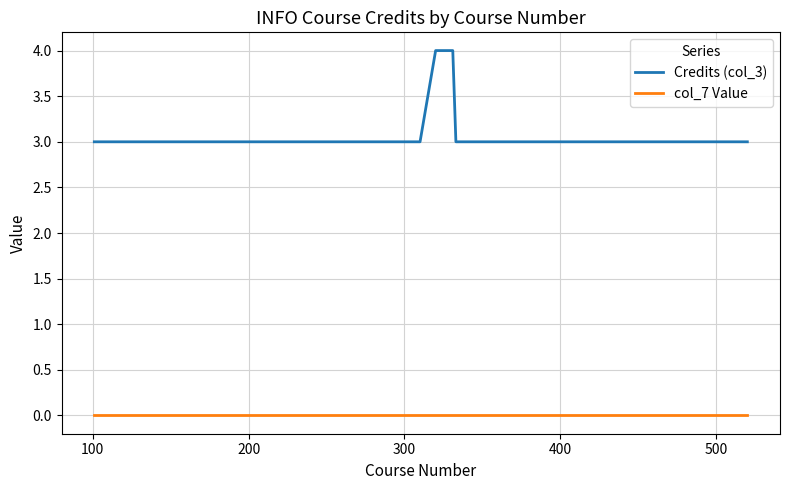

Which series has the widest spread of values?

Credits (col_3)